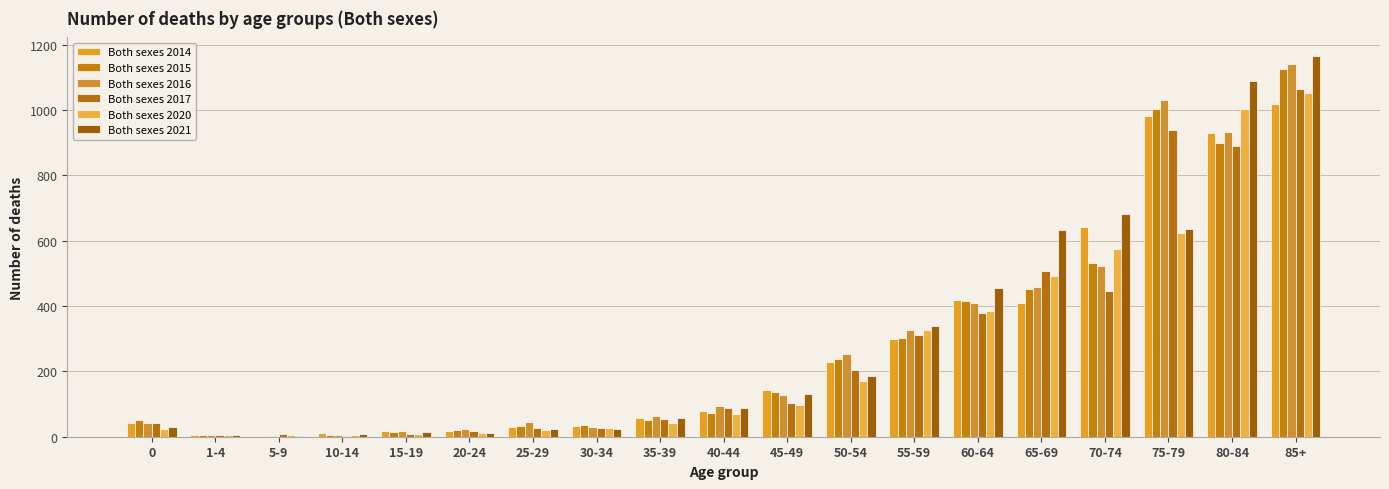

Is it true that Both sexes 2020 equals 31 at 40-44?

False